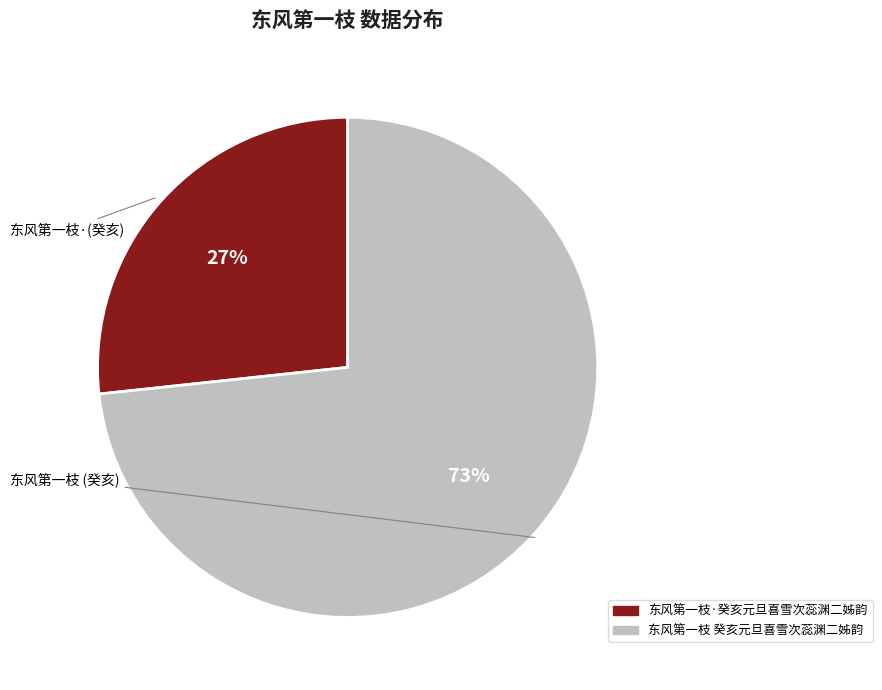

True or false: 东风第一枝 癸亥元旦喜雪次蕊渊二姊韵 accounts for 73% of the total.

True